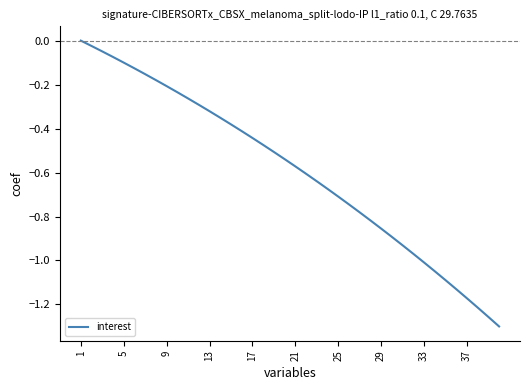

True or false: the data shows -0.1 at 9.

False